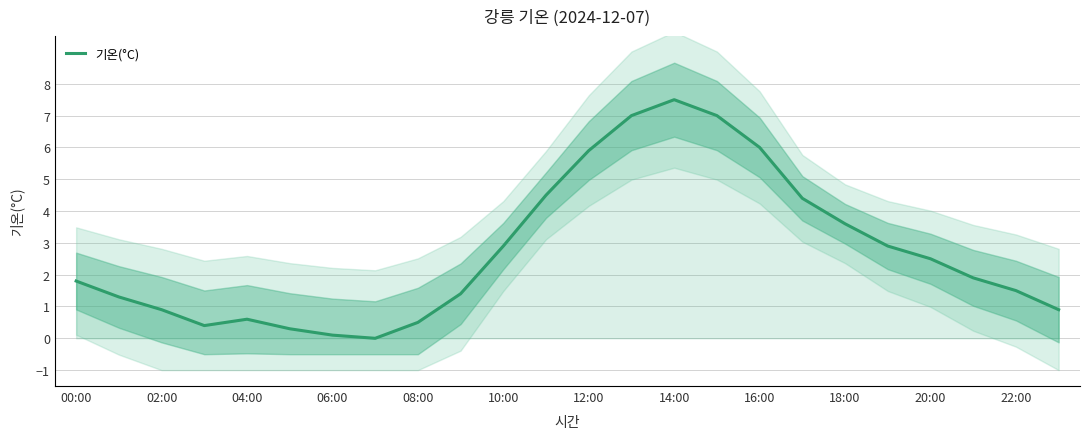

The value of 기온(°C) at 20:00 is 3.6. True or false?

False